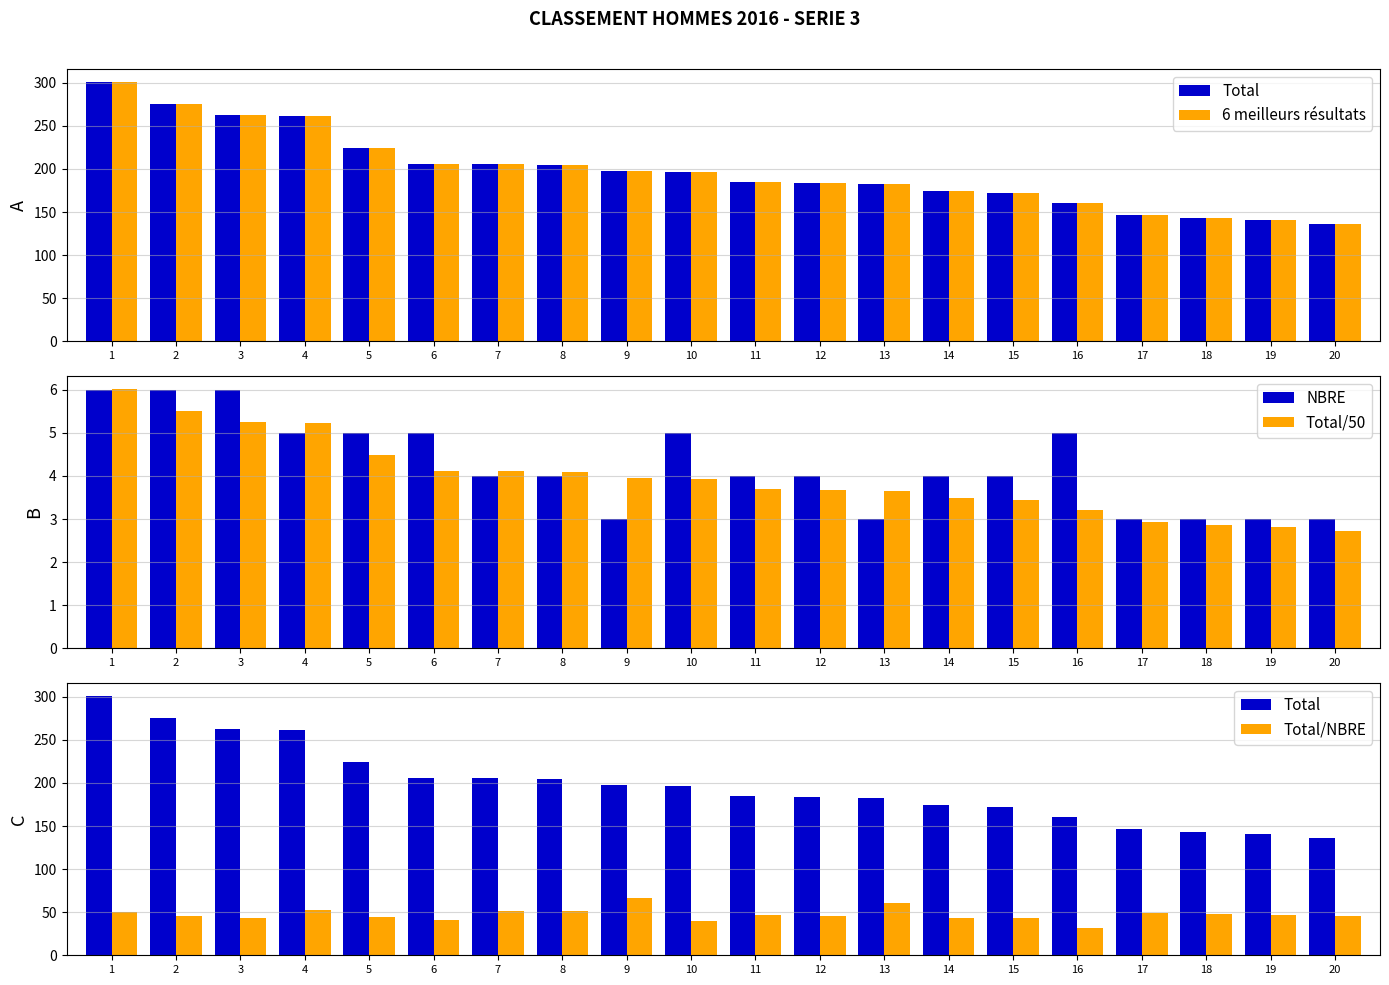

What is the average value of the NBRE series?

4.2